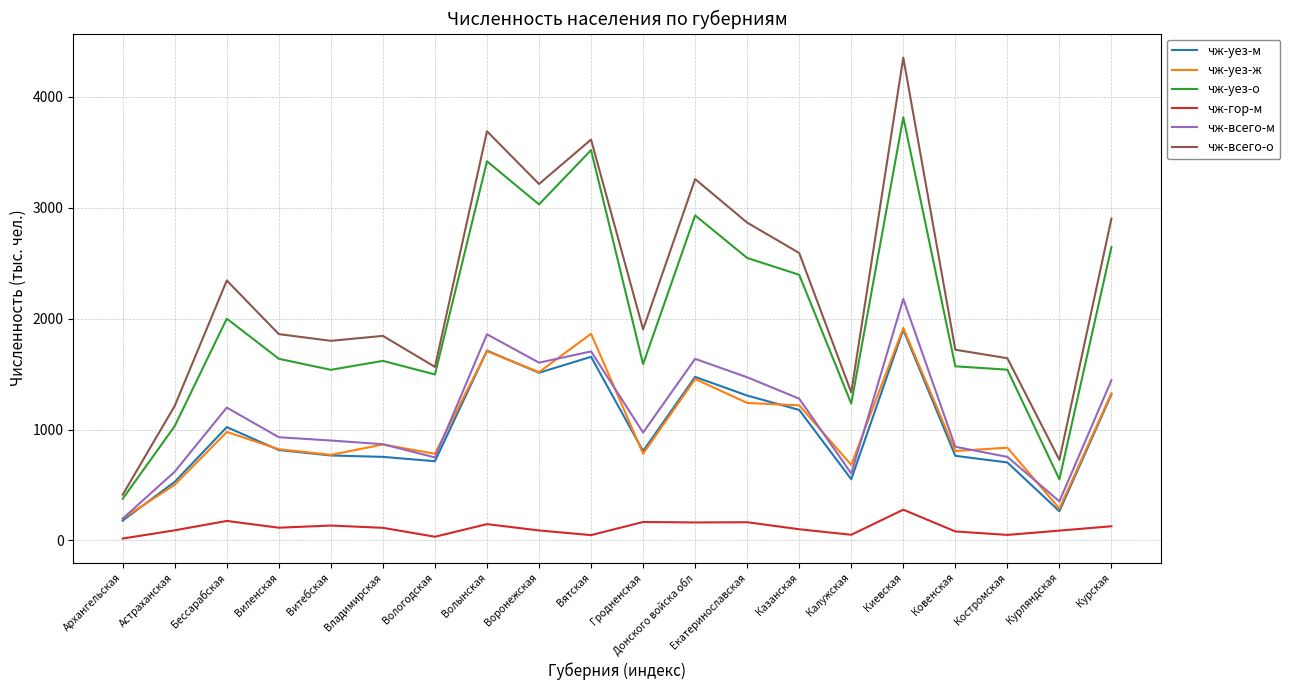

Read the чж-уез-ж value at Гродненская.

783.0